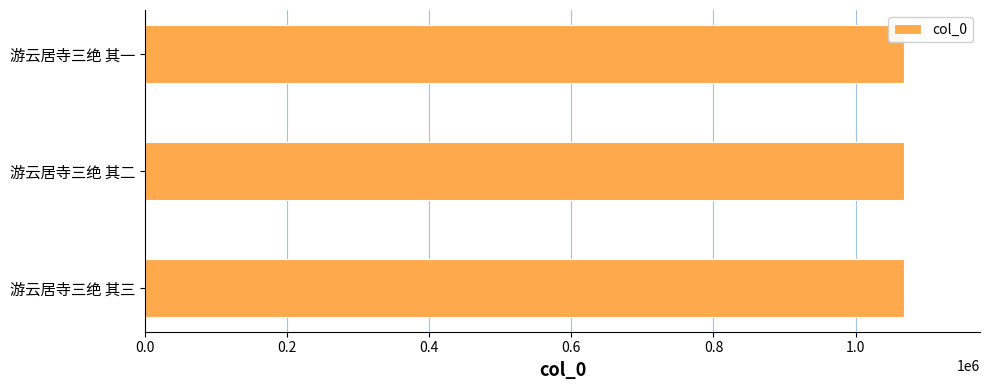

Approximately how many times larger is the value at 游云居寺三绝 其二 compared to 游云居寺三绝 其一?

1.0